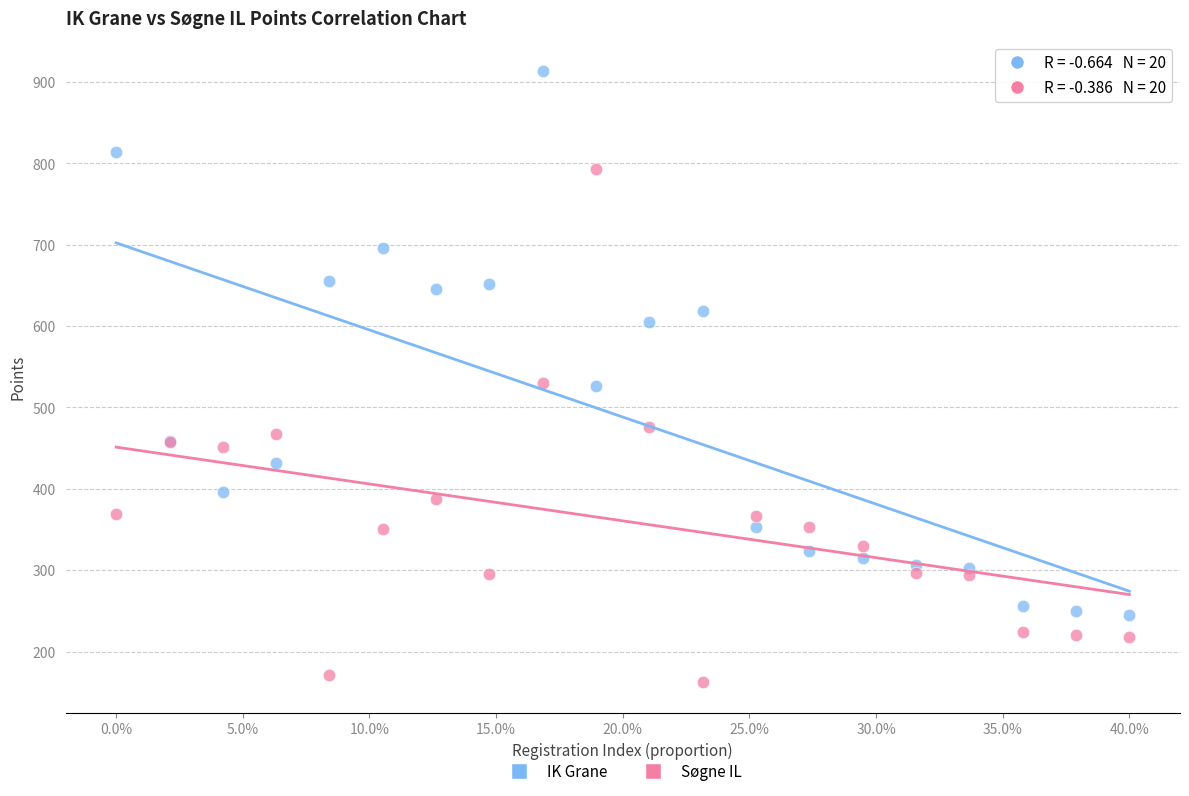

Which series contains the highest Y value?

IK Grane